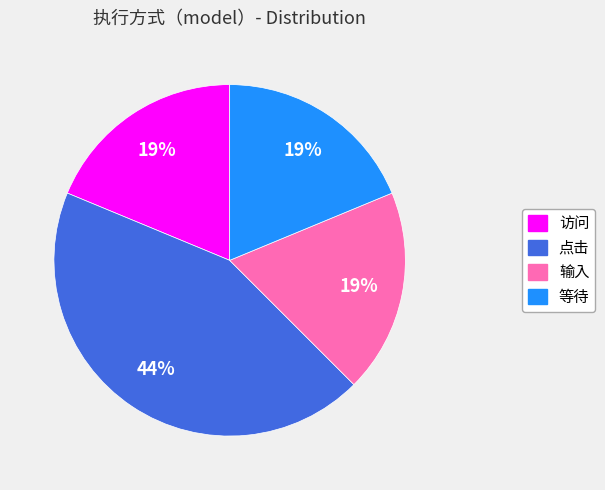

What percentage is the 等待 slice, to the nearest percent?

19%